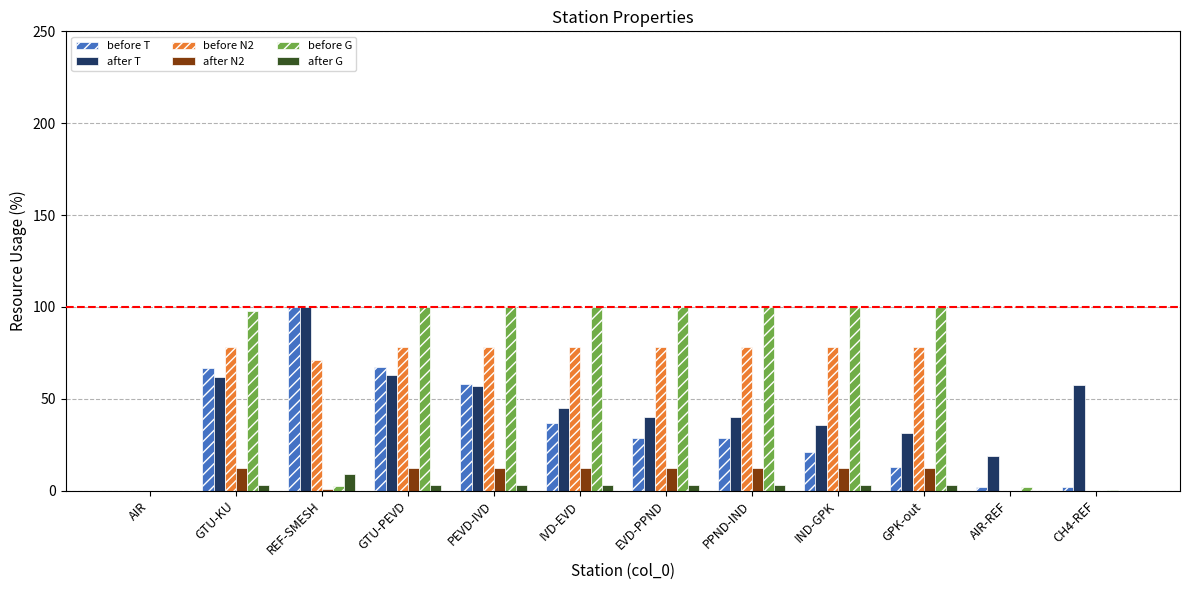

What value does the before G series have at IVD-EVD?

100.0